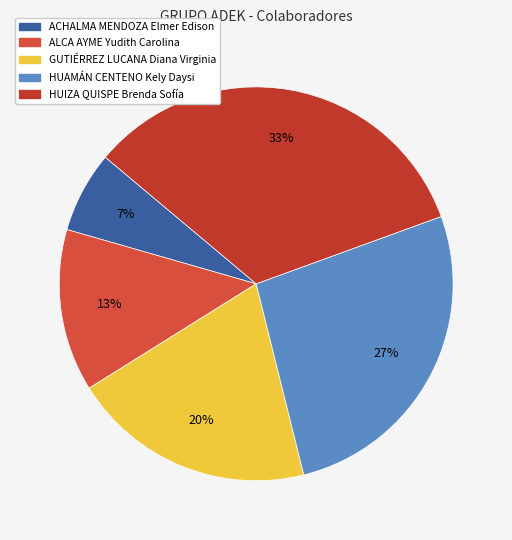

To the nearest percent, what is the average slice percentage?

20%